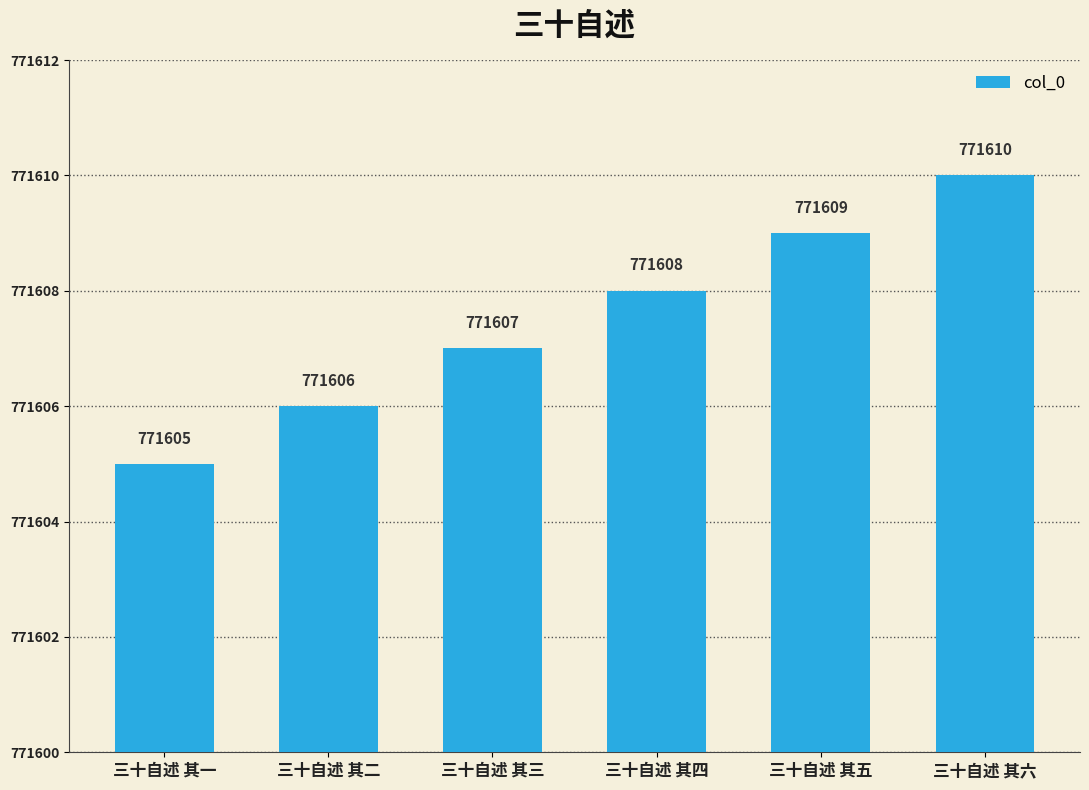

How many values are between 771606 and 771609?

4